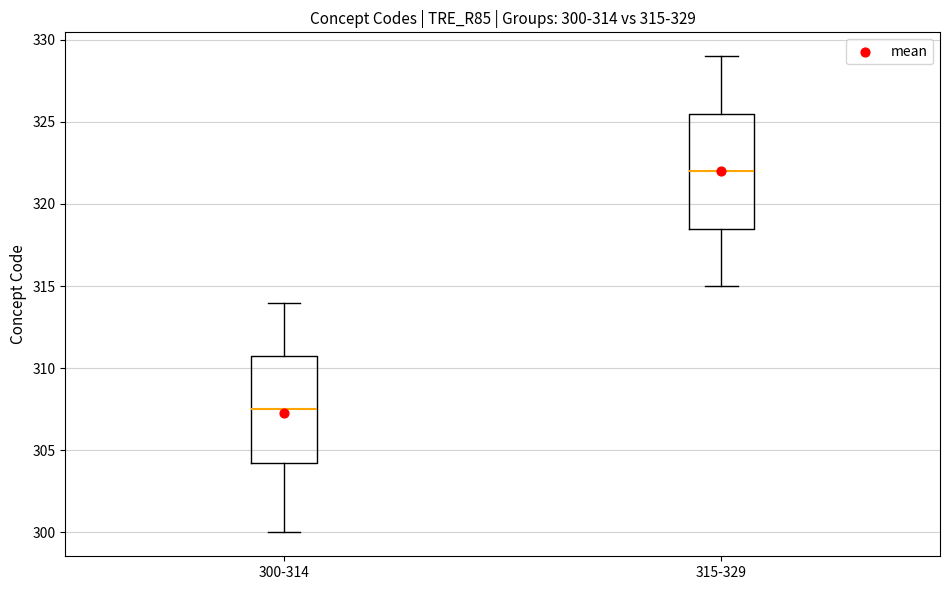

Which box's median line is the lowest?

300-314